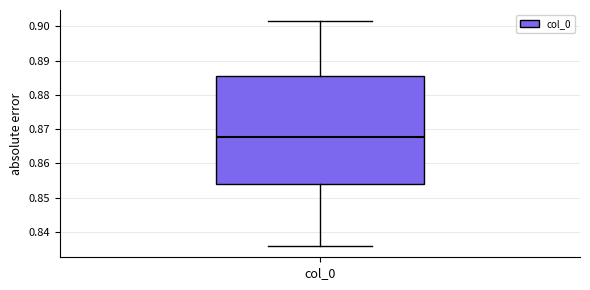

Read this box plot against the y-axis: the position of the median line, the range covered by the box, and the ends of both whiskers. The values are not printed on the chart, so give them approximately, as read against the axis.

median 0.868, box 0.854 to 0.886, whiskers 0.836 to 0.901